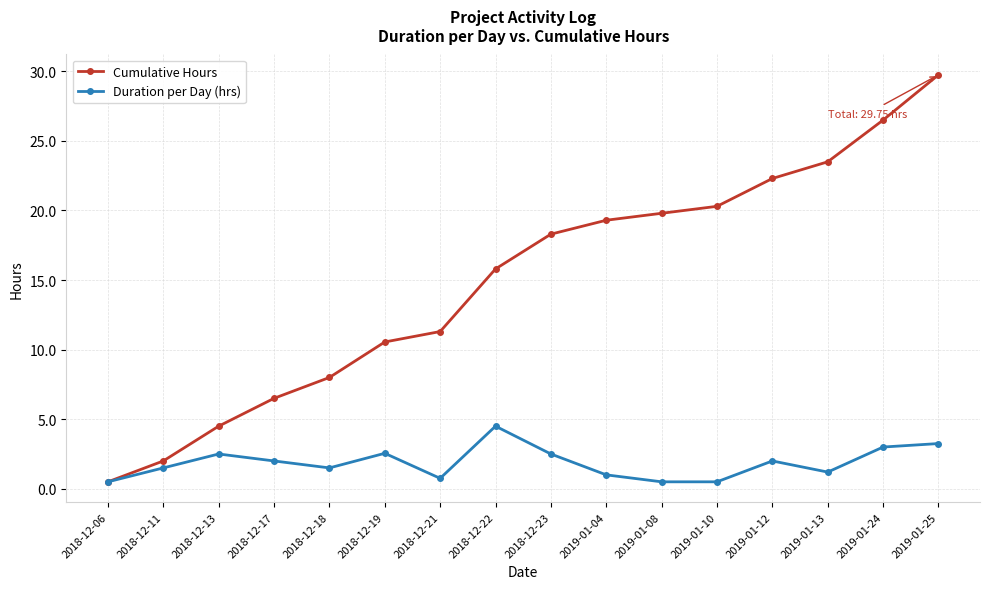

What is the sum of all Cumulative Hours values?

238.9